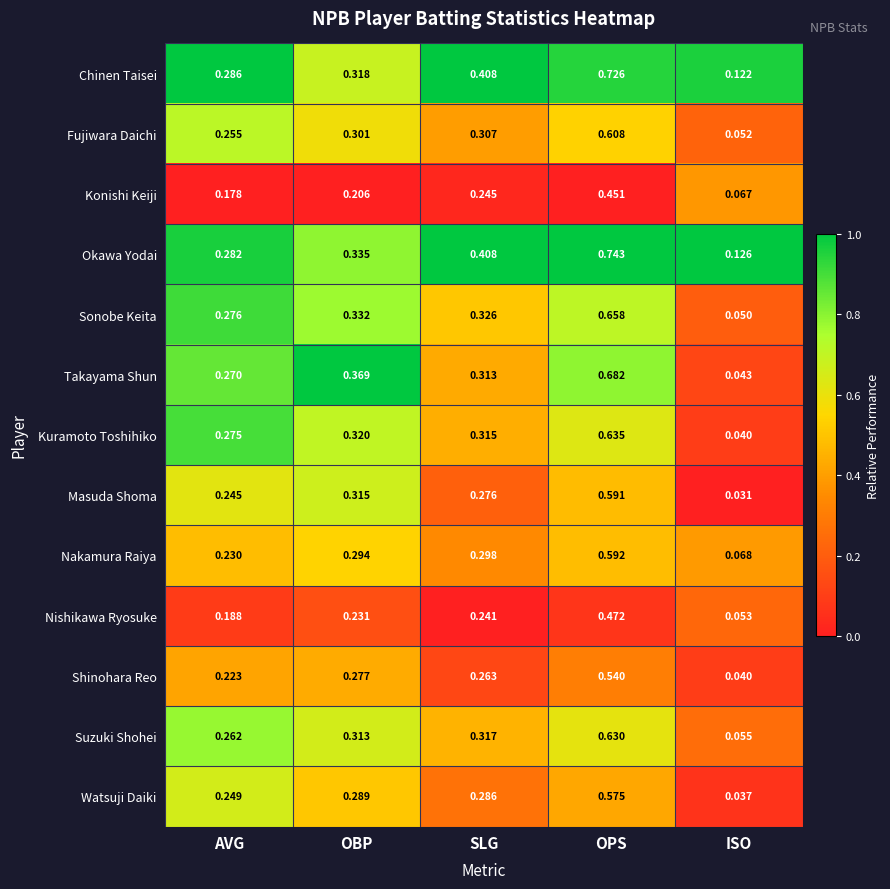

Which series has the largest total across all categories?

Okawa Yodai